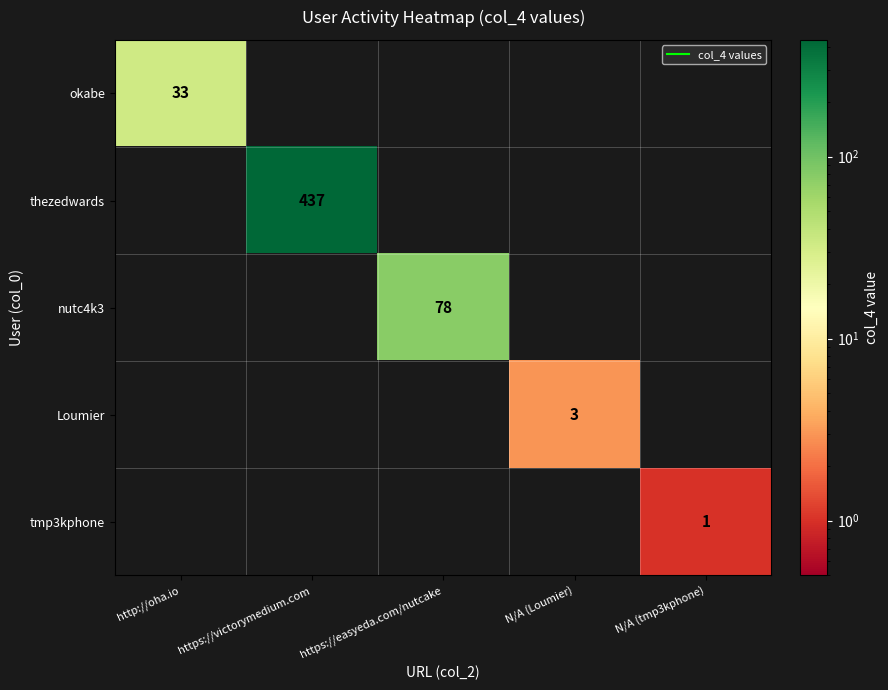

What is the difference between the maximum and minimum values in the Loumier series?

3